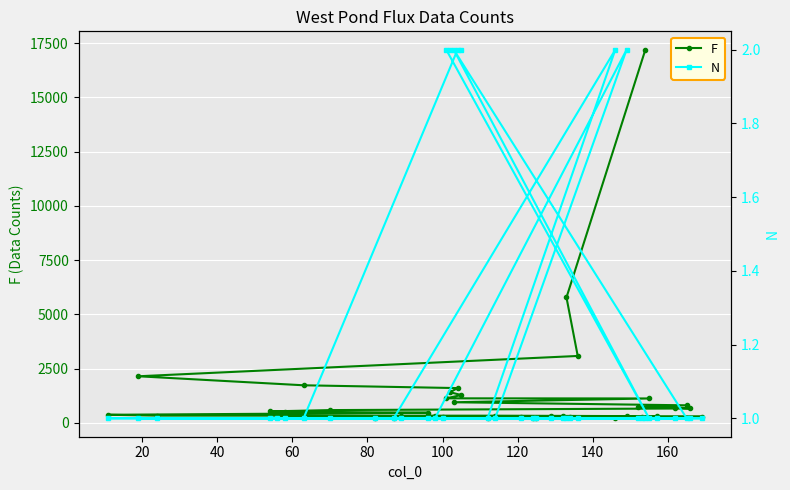

What is the difference between the maximum and minimum values in the F series?

16980